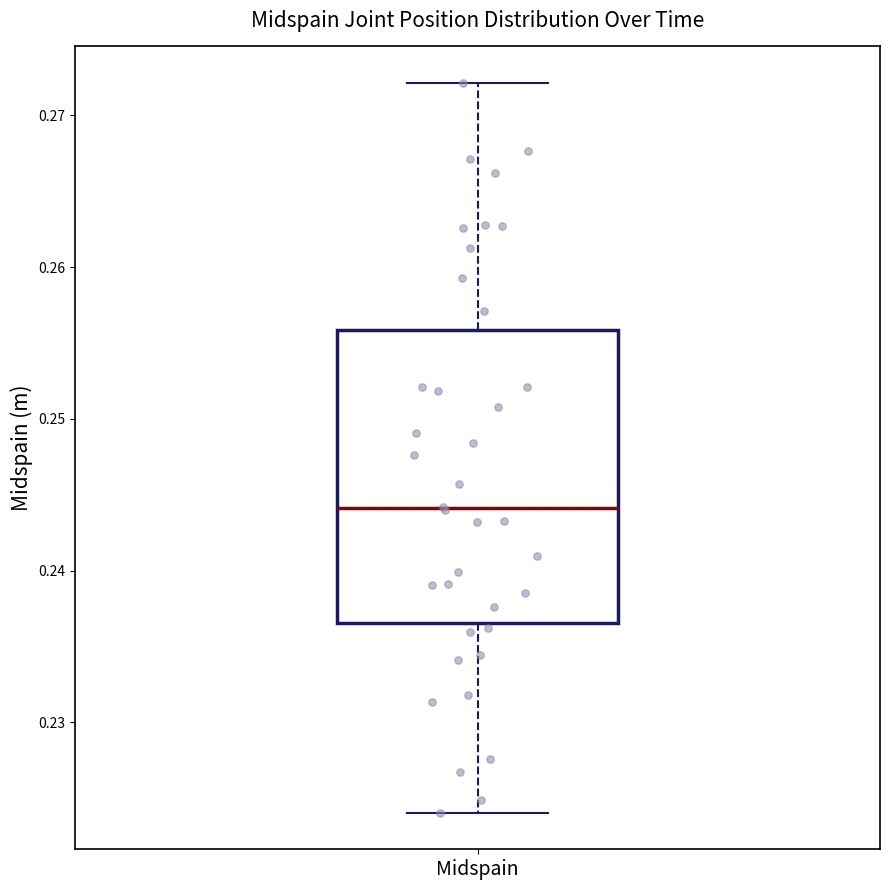

Read this box plot against the y-axis: the position of the median line, the range covered by the box, and the ends of both whiskers. The values are not printed on the chart, so give them approximately, as read against the axis.

median 0.244, box 0.237 to 0.256, whiskers 0.224 to 0.272